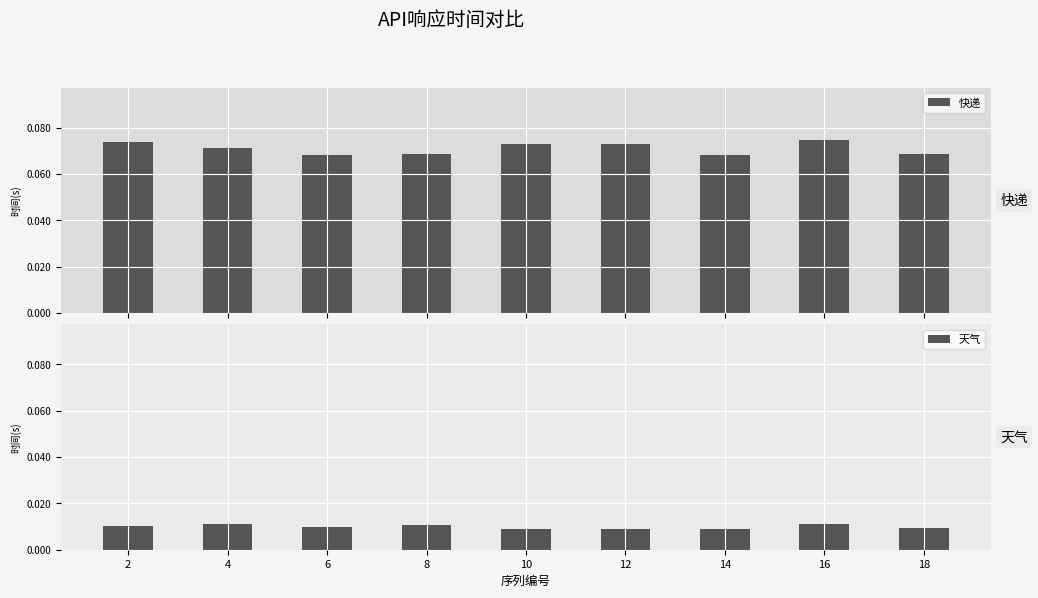

Count the 快递 values in the range 0 to 1.

9